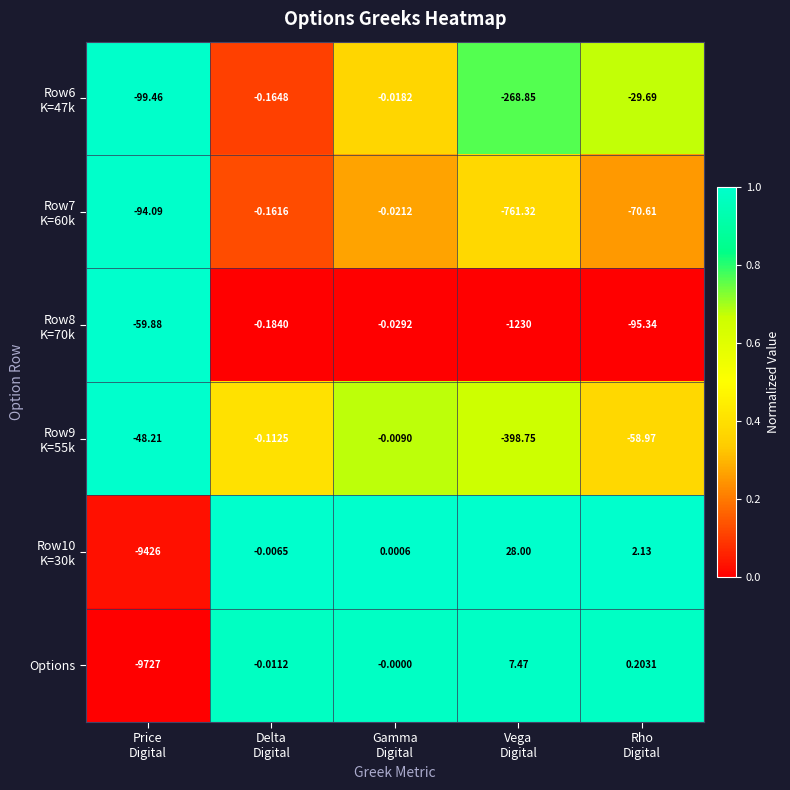

Which series has the widest spread of values?

Options